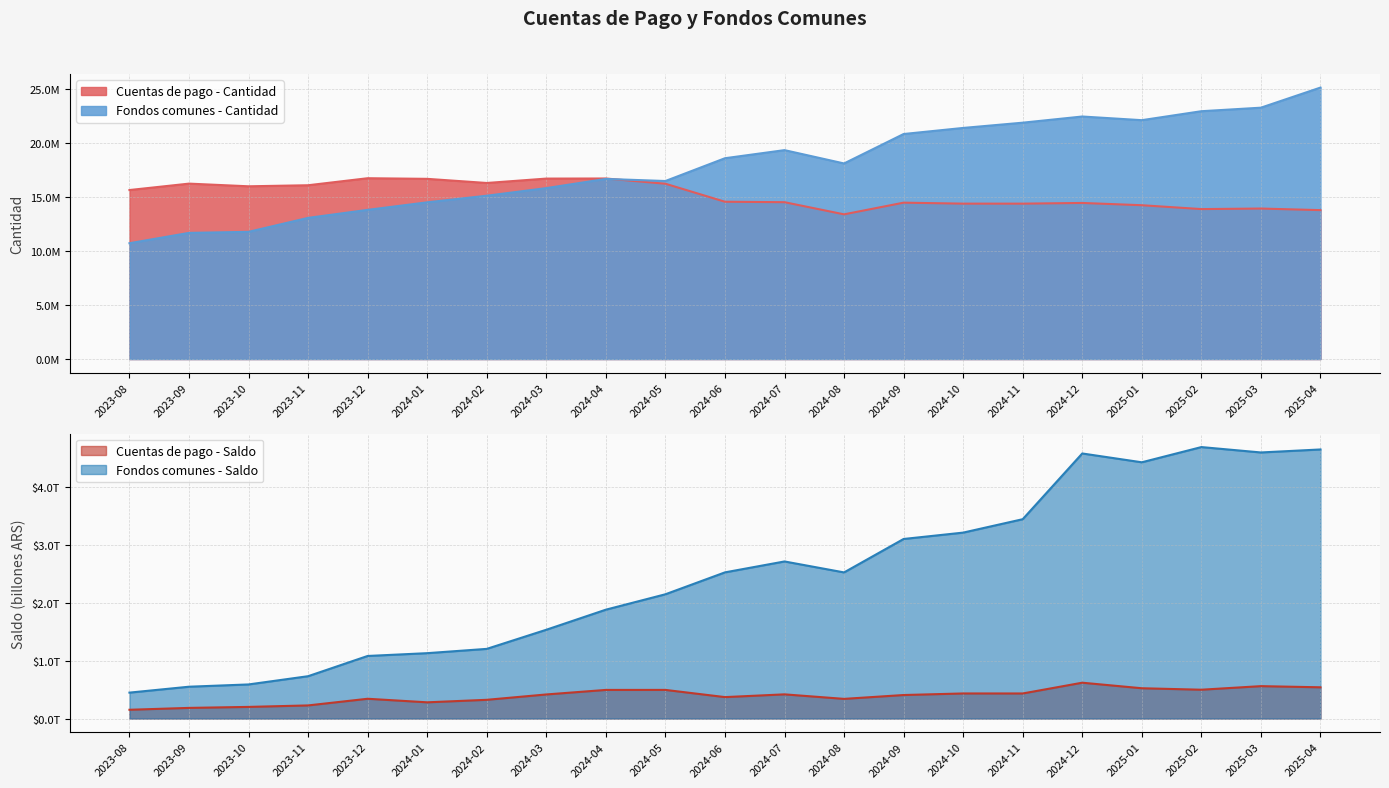

True or false: Fondos comunes - Cantidad and Fondos comunes - Saldo (B) intersect in this chart.

False